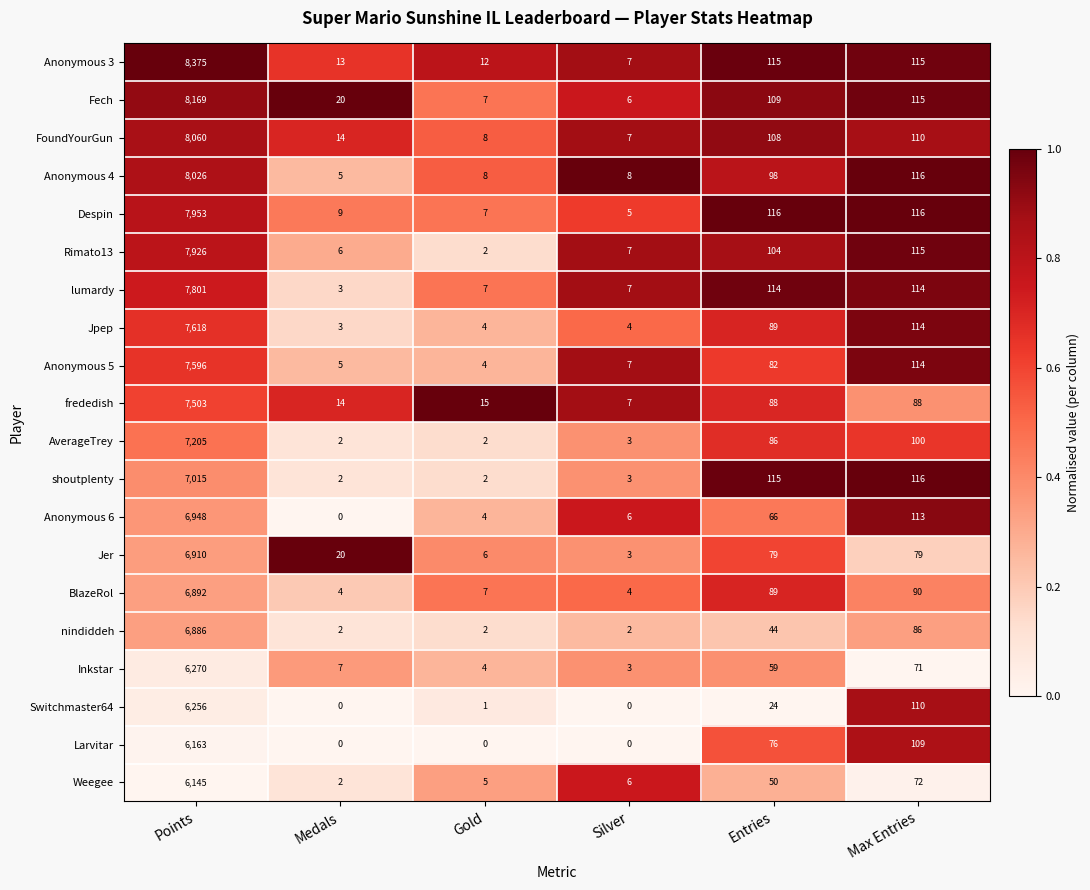

Is it true that nindiddeh equals 44 at Entries?

True